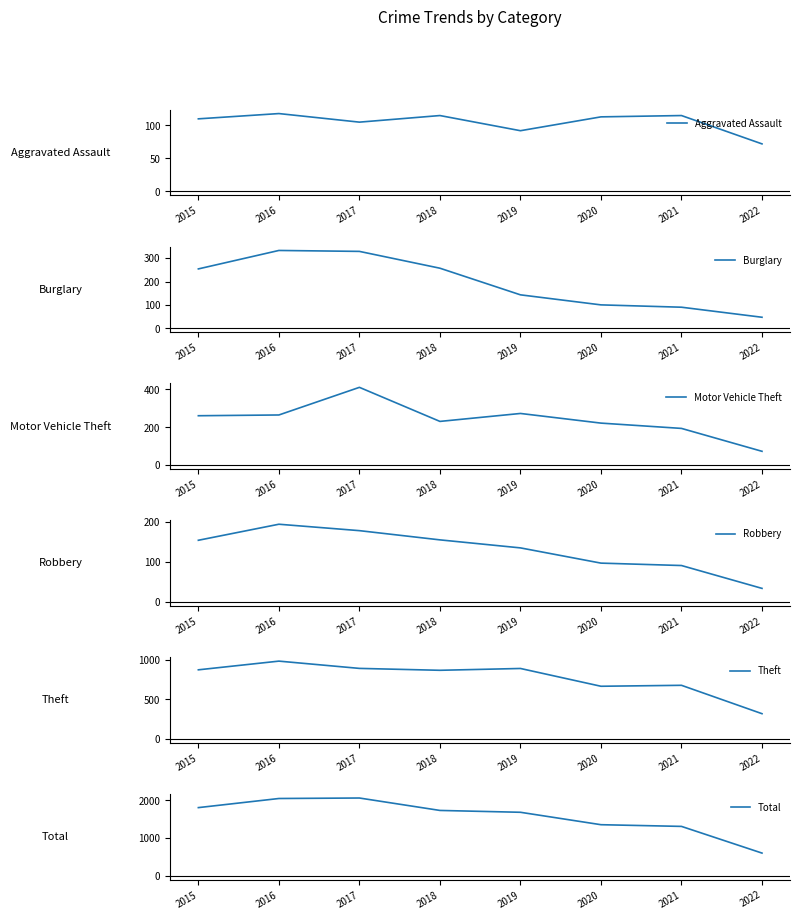

What are all the series names shown in the legend?

Aggravated Assault, Burglary, Motor Vehicle Theft, Robbery, Theft, Total